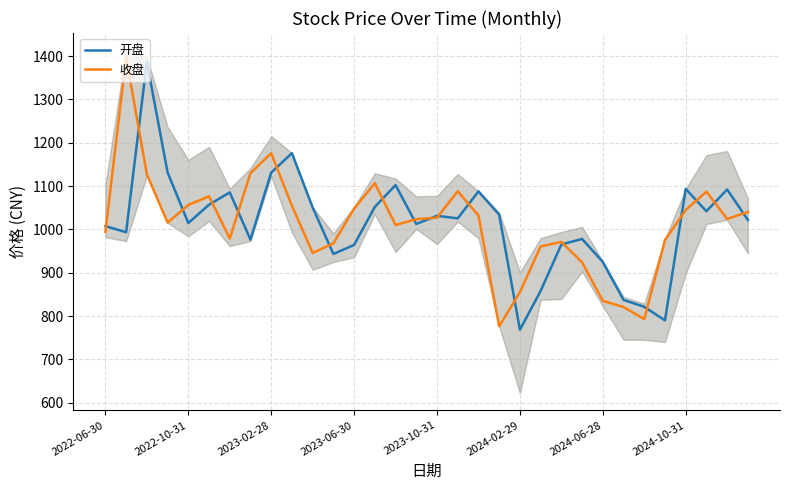

The value of 收盘 at 21 is 239.8. True or false?

False